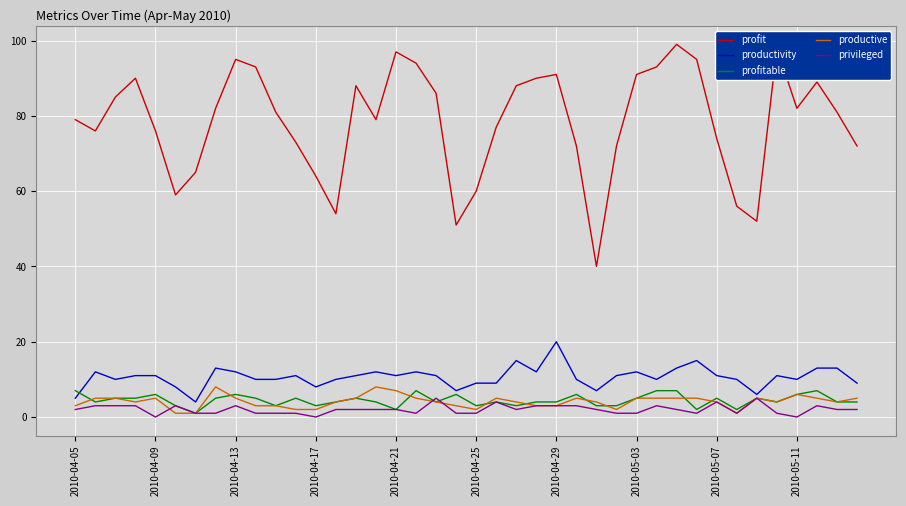

True or false: profit and productive cross at least once.

False